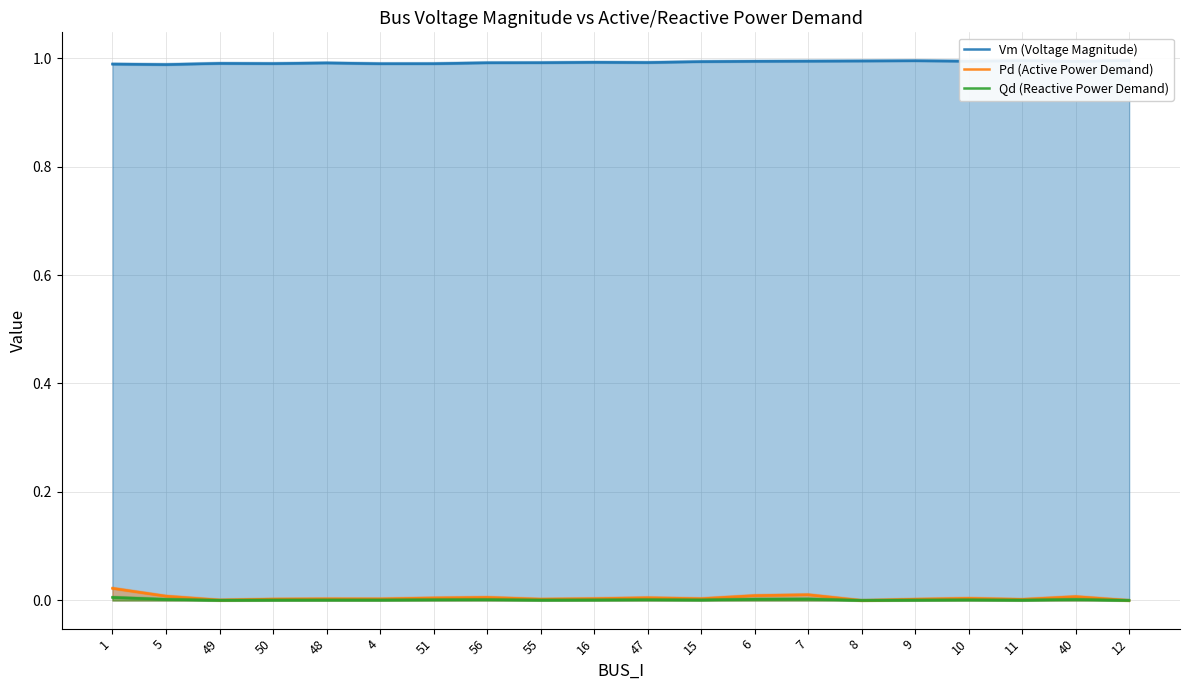

What is the maximum value shown in the chart?

1.0